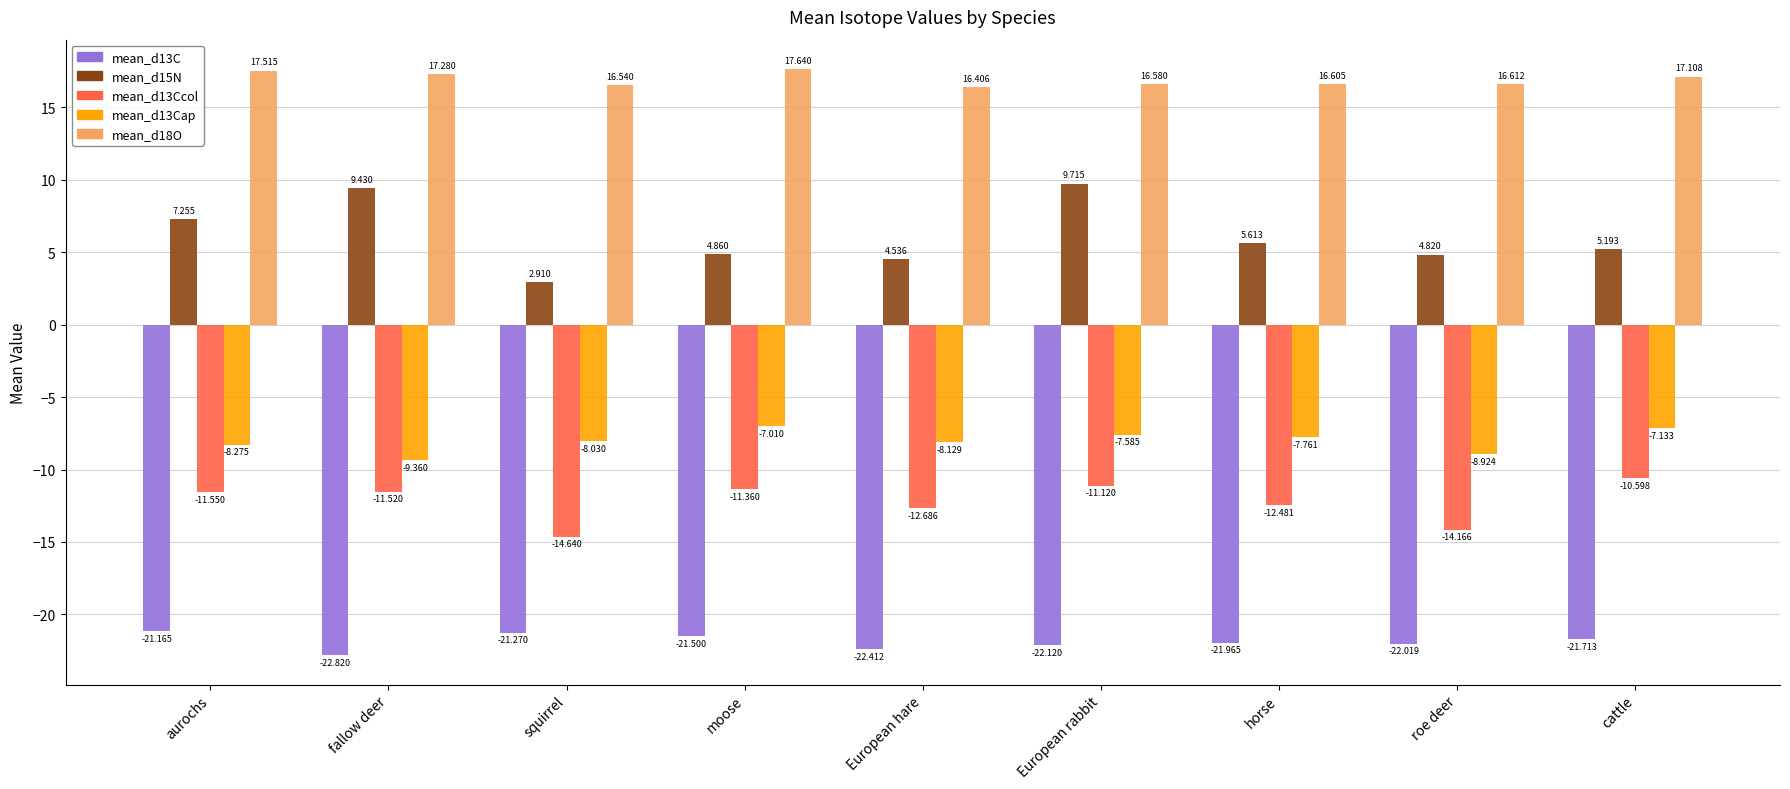

The mean_d18O series shows 7.6 at squirrel. True or false?

False